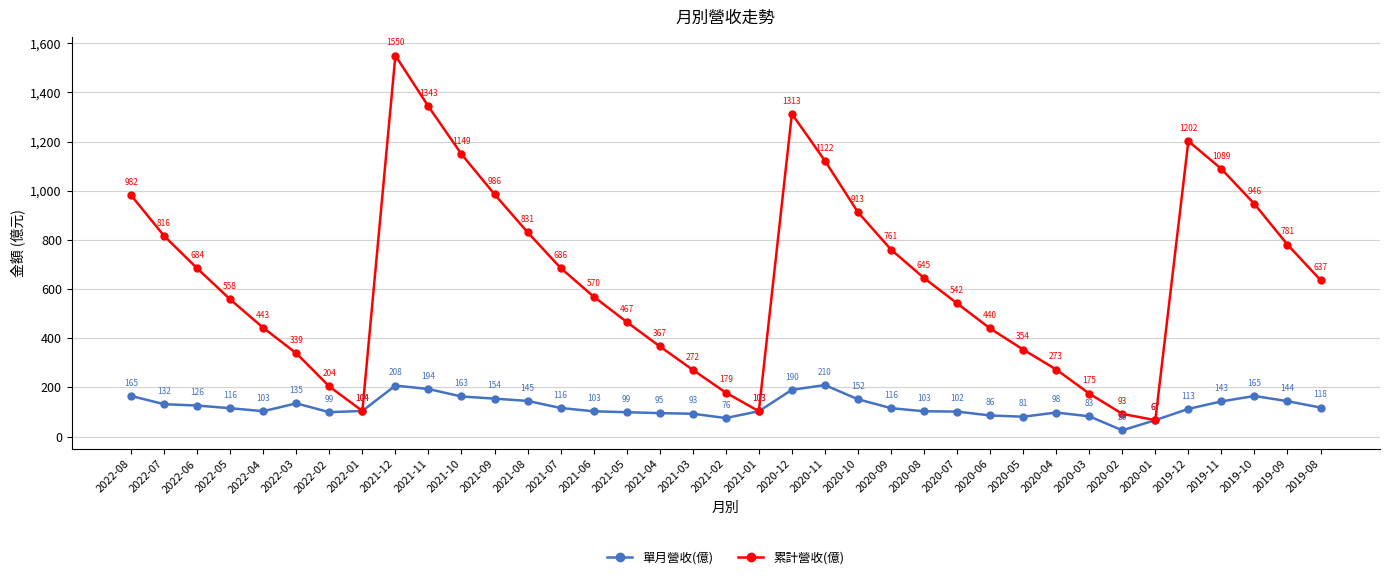

Which series has the largest total across all categories?

累計營收(億)